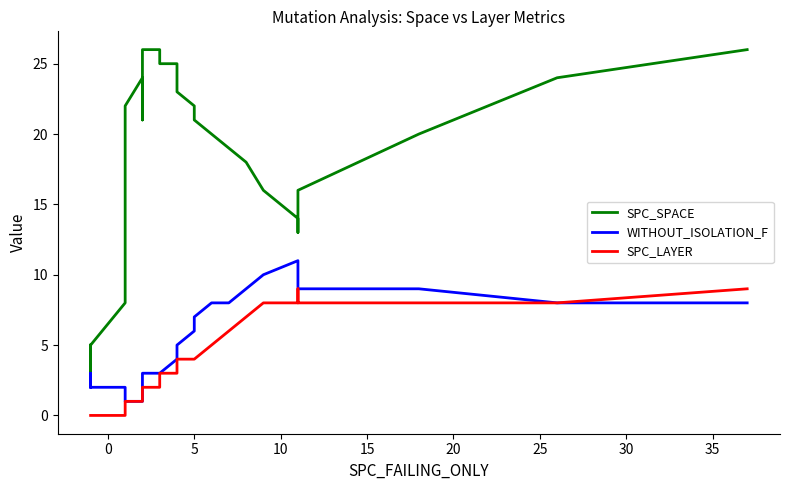

True or false: WITHOUT_ISOLATION_F has more than 2 interior local peaks.

False